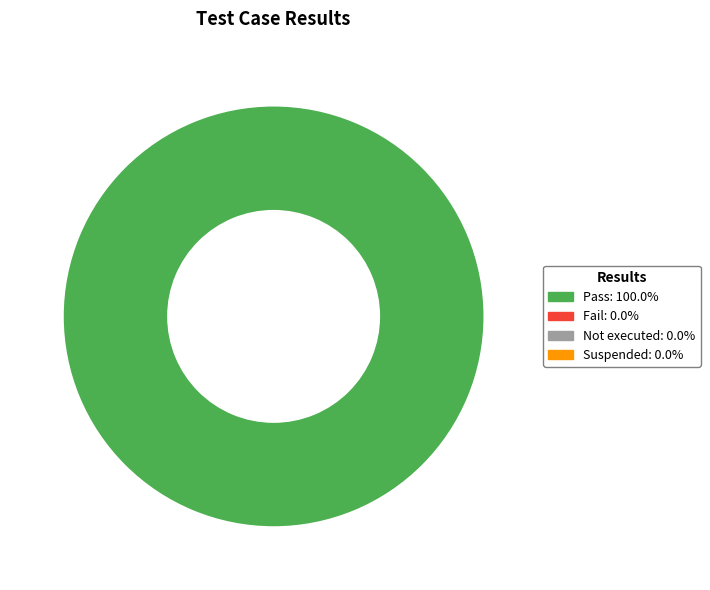

Is there any slice that represents more than half of the pie?

Yes